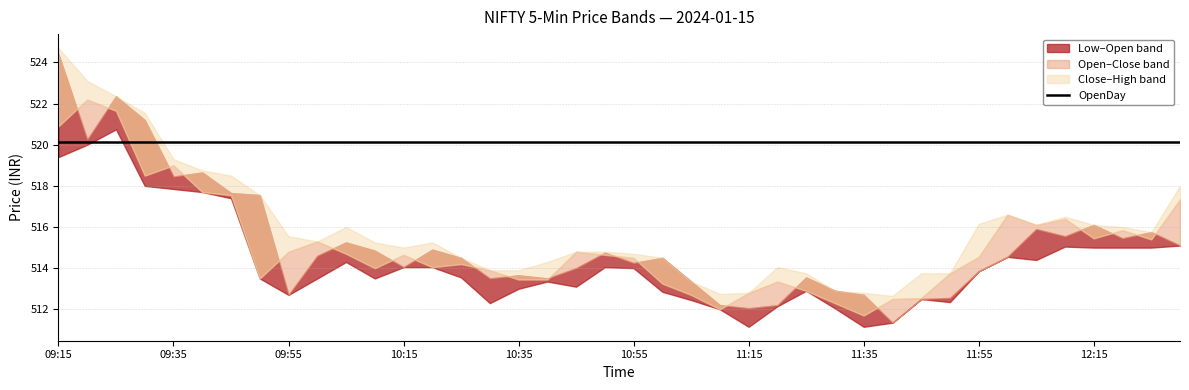

What is the value of the High point at the 5th from the left?

519.3